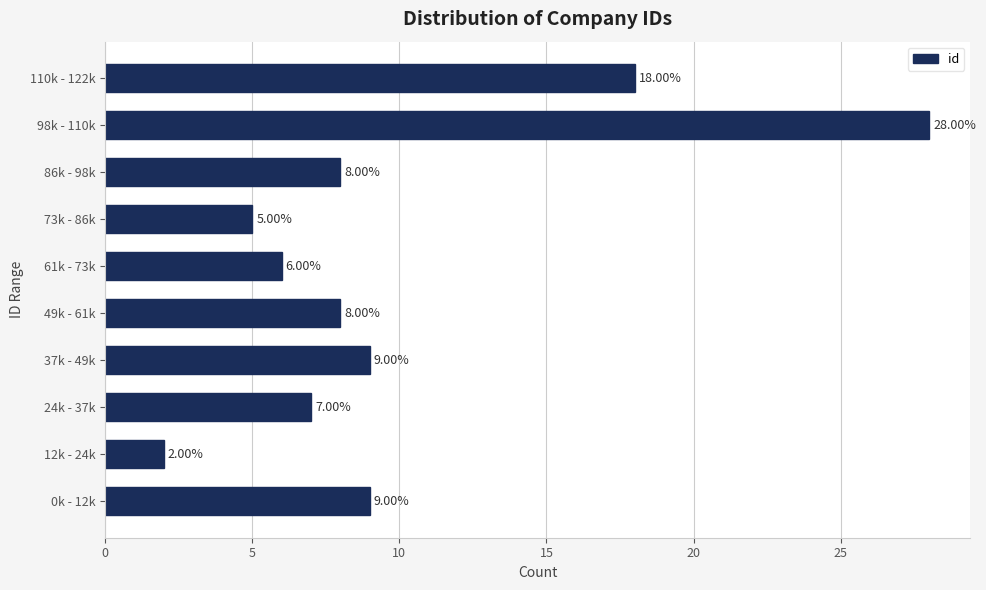

Which has a higher value, 110k - 122k or 0k - 12k?

110k - 122k